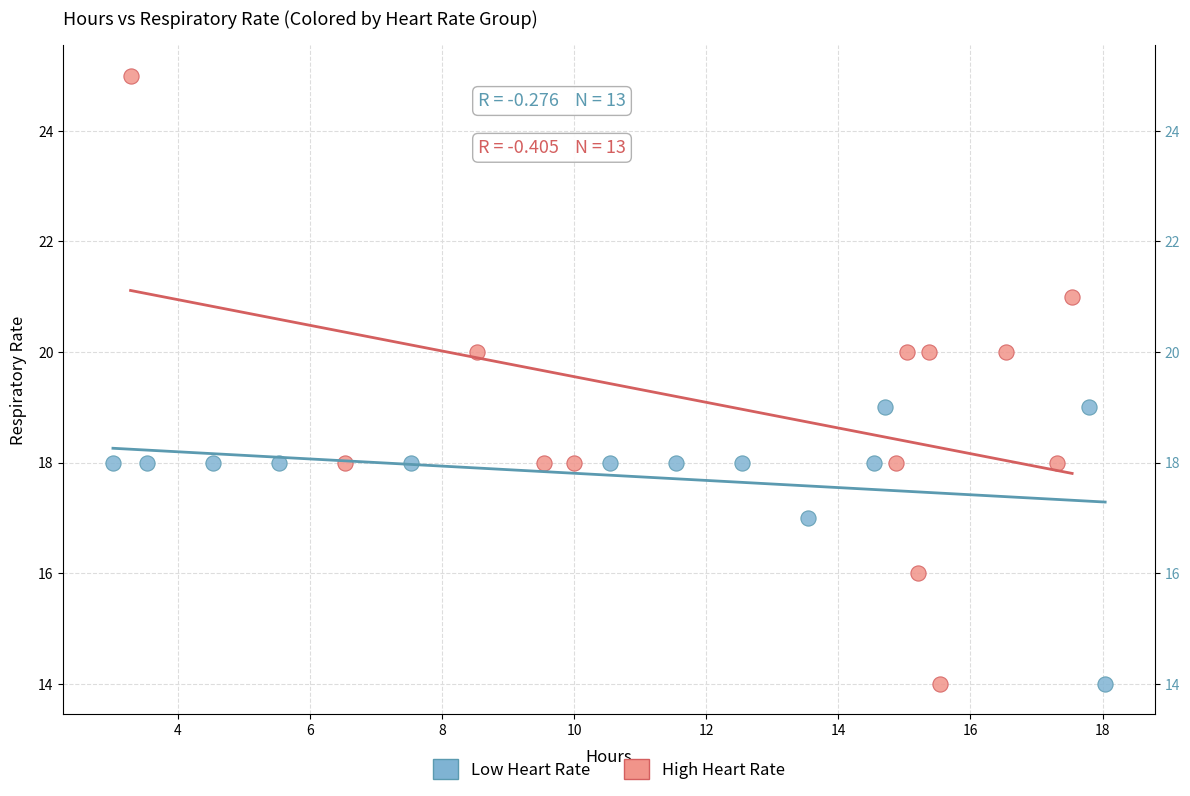

Which series has the widest spread of Y values?

High Heart Rate